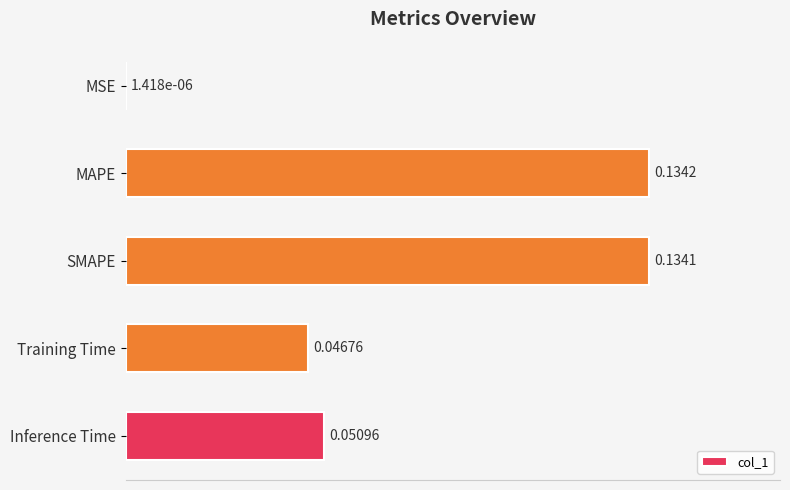

Between MAPE and SMAPE, which is larger?

MAPE